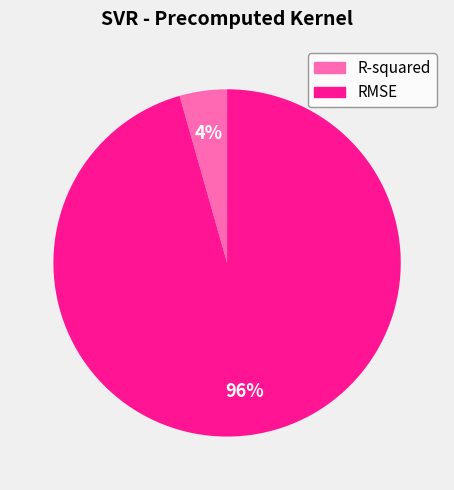

What percentage is the R-squared slice, to the nearest percent?

4%